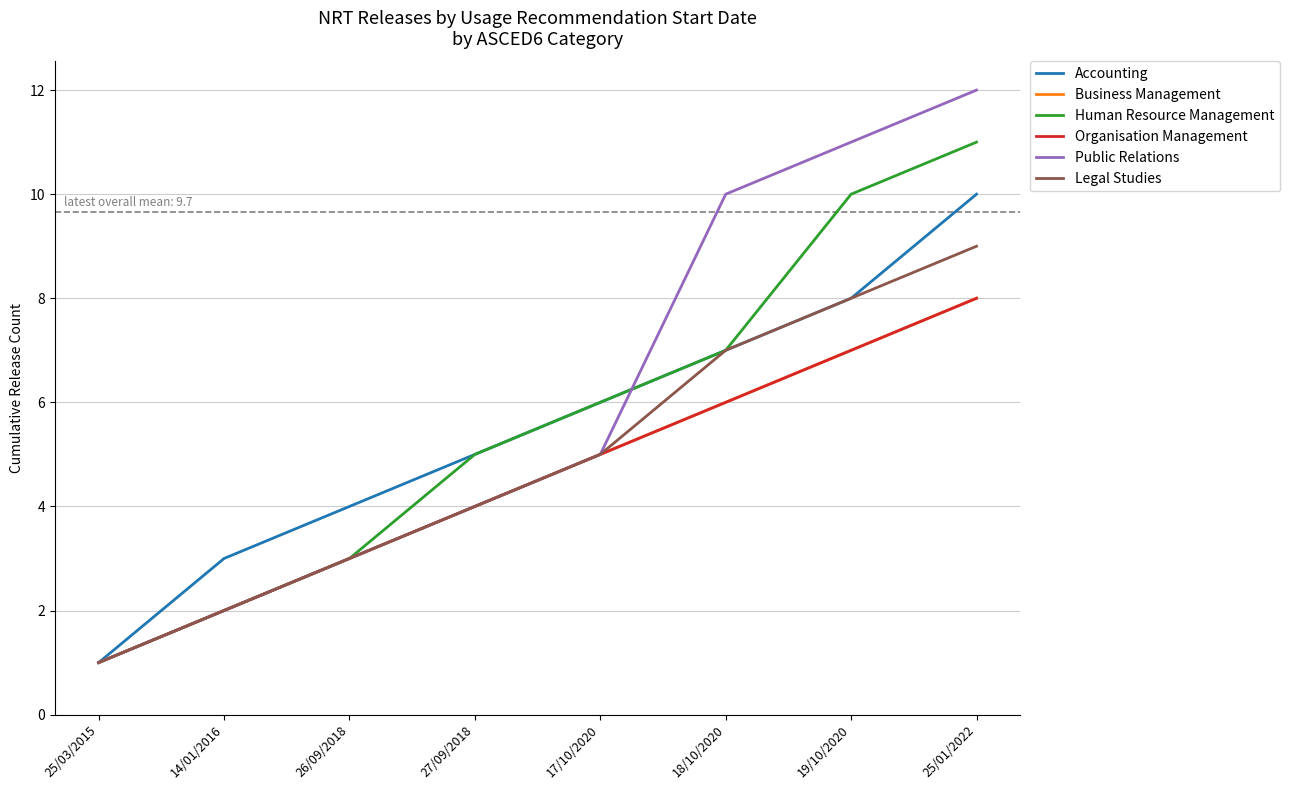

True or false: Human Resource Management and Business Management intersect in this chart.

False